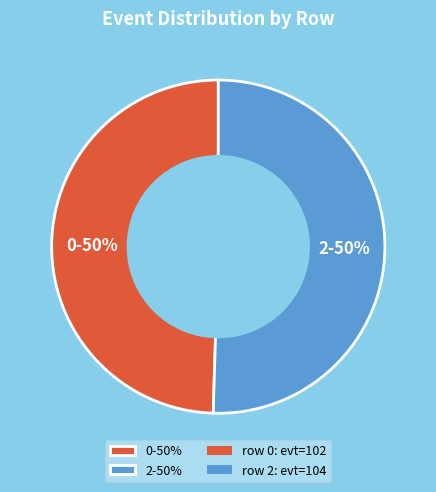

What is the majority slice?

2